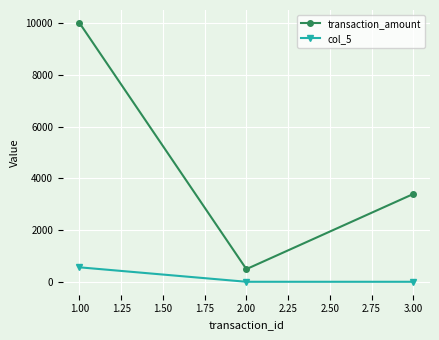

Between 1.00 and 2.00, which series saw the biggest shift?

transaction_amount